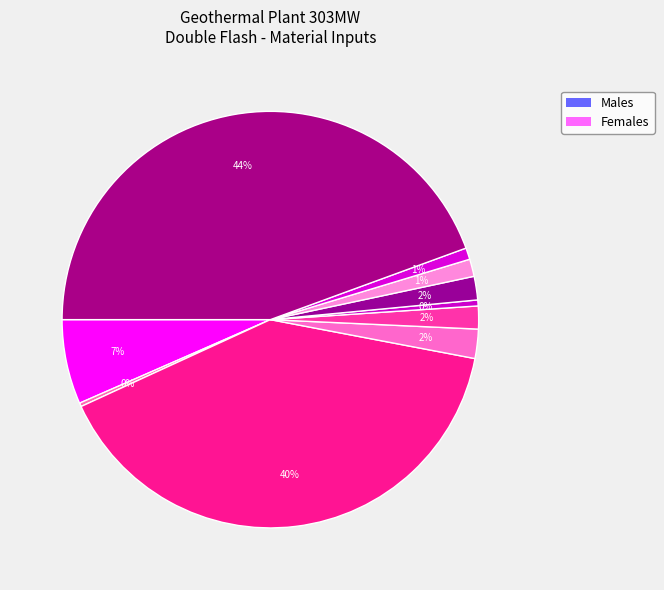

To the nearest percent, what is the average slice percentage?

10%